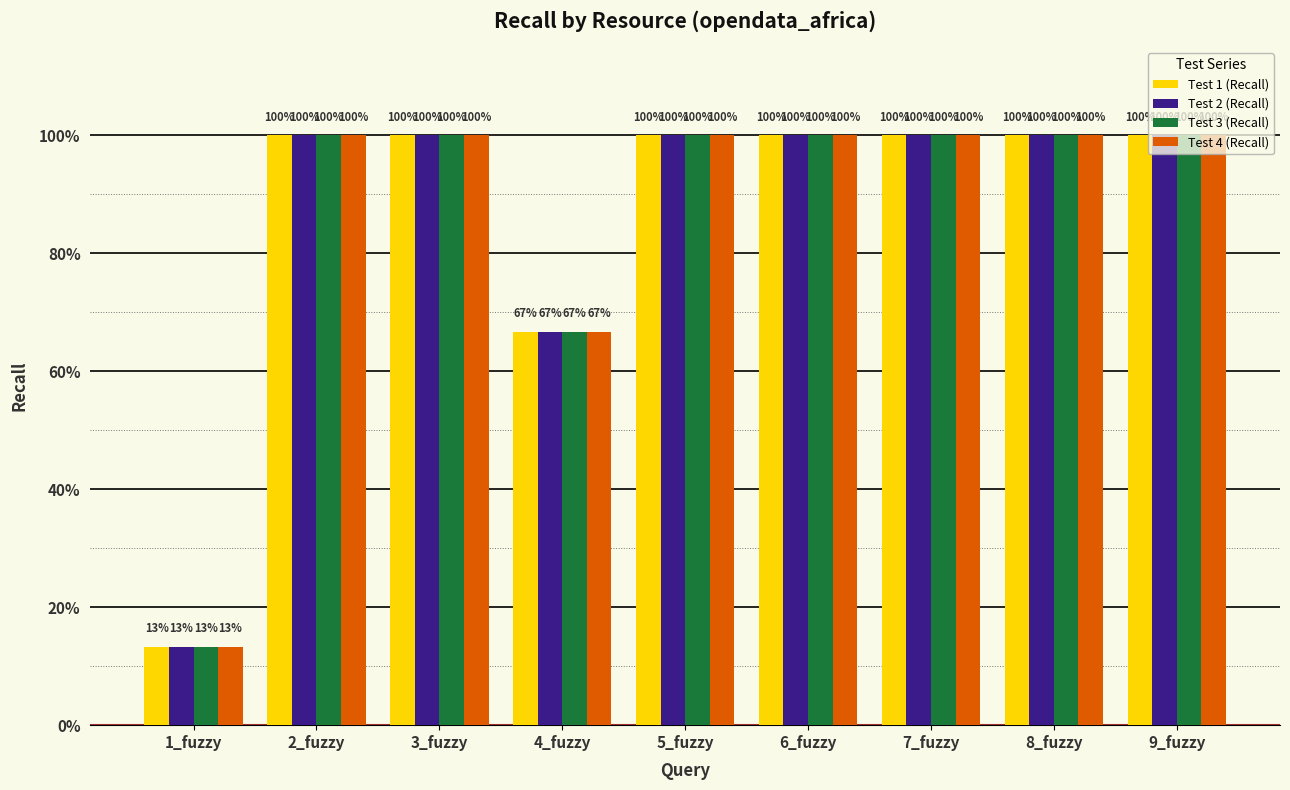

What are all the series names shown in the legend?

Test 1 (Recall), Test 2 (Recall), Test 3 (Recall), Test 4 (Recall)